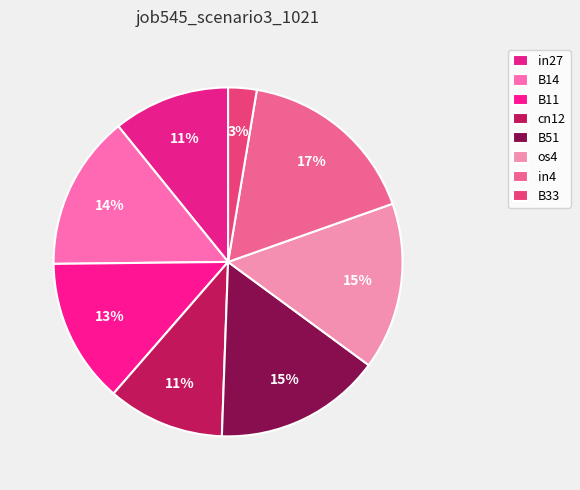

How many slices are in this pie chart?

8